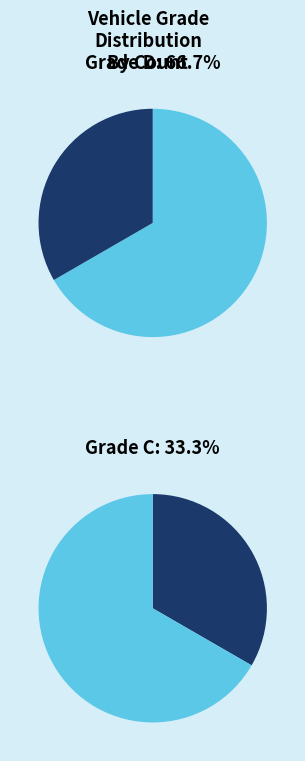

To the nearest percent, what is the difference between the C and D slice percentages?

33%